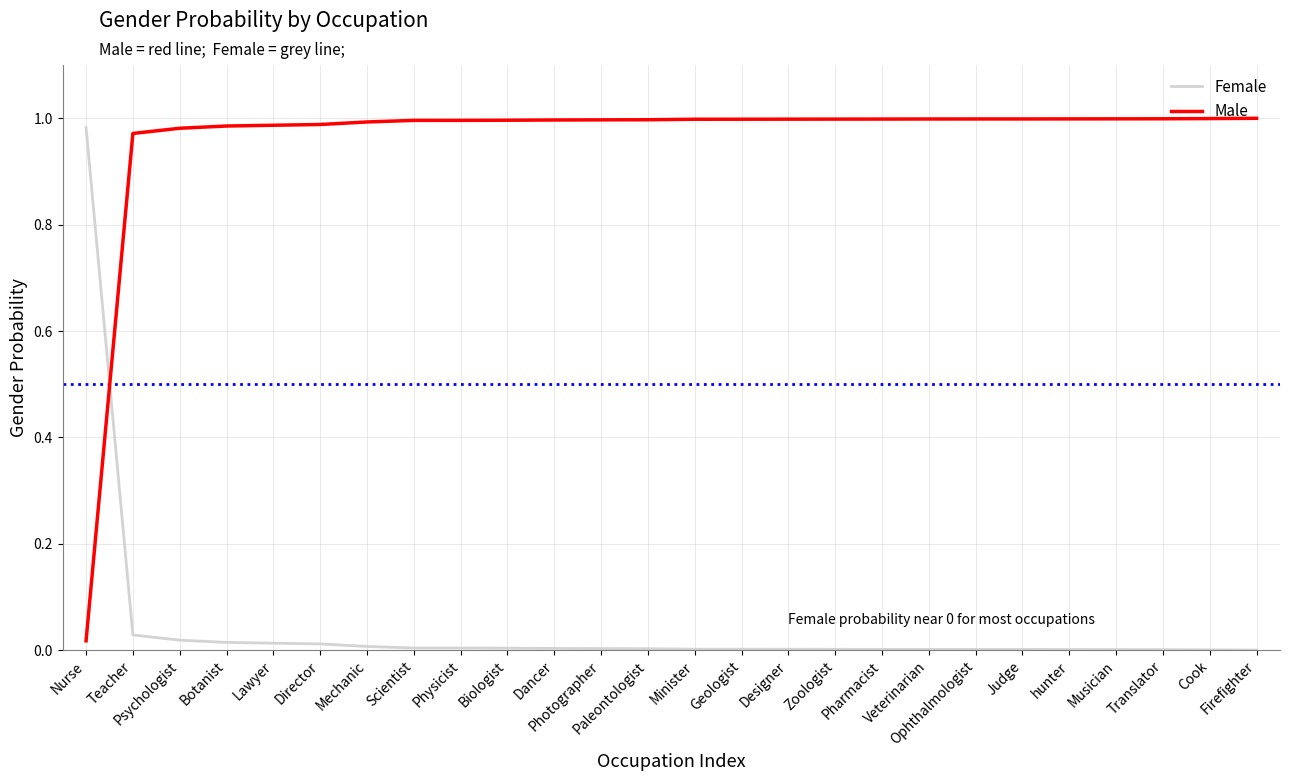

How many times do Male and Female cross each other?

1